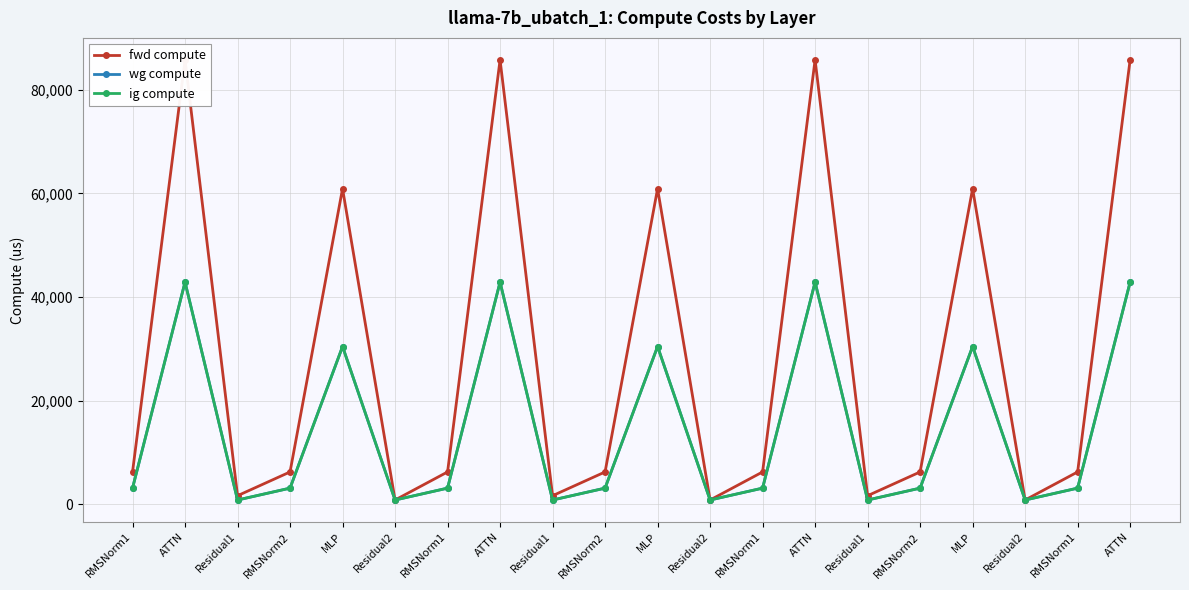

What are all the series names shown in the legend?

fwd compute, wg compute, ig compute